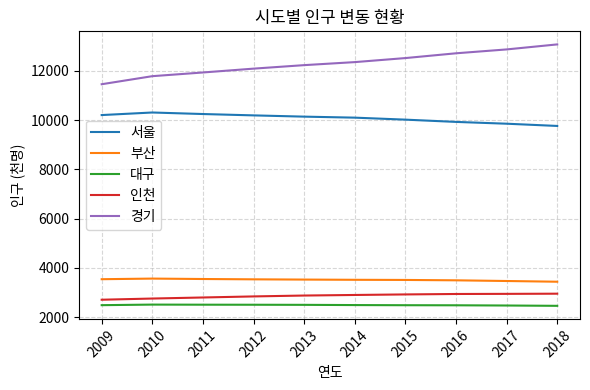

True or false: 부산 and 서울 intersect in this chart.

False